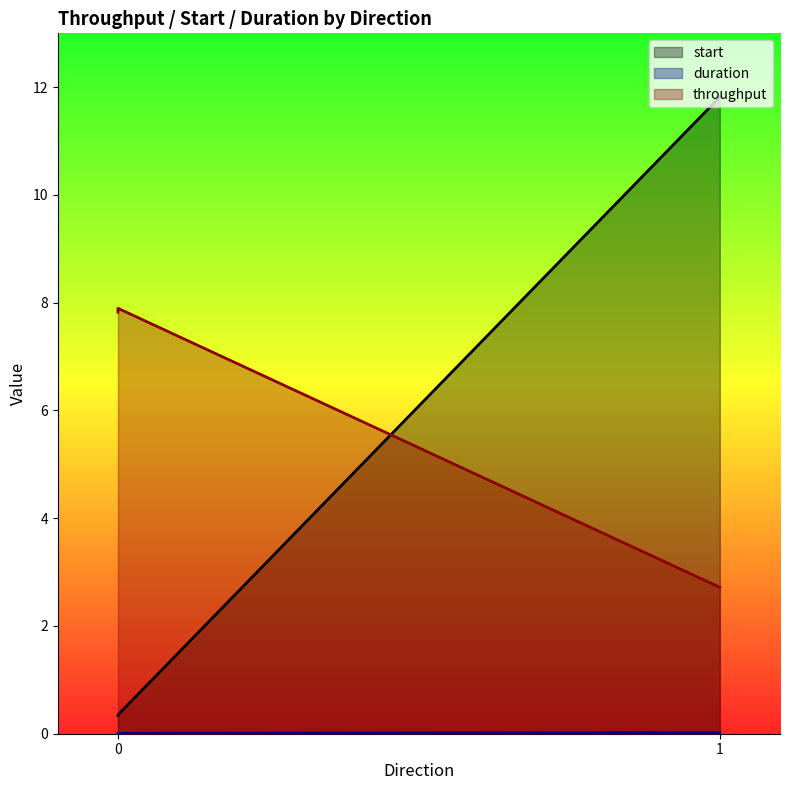

How many lines are shown in the chart?

3